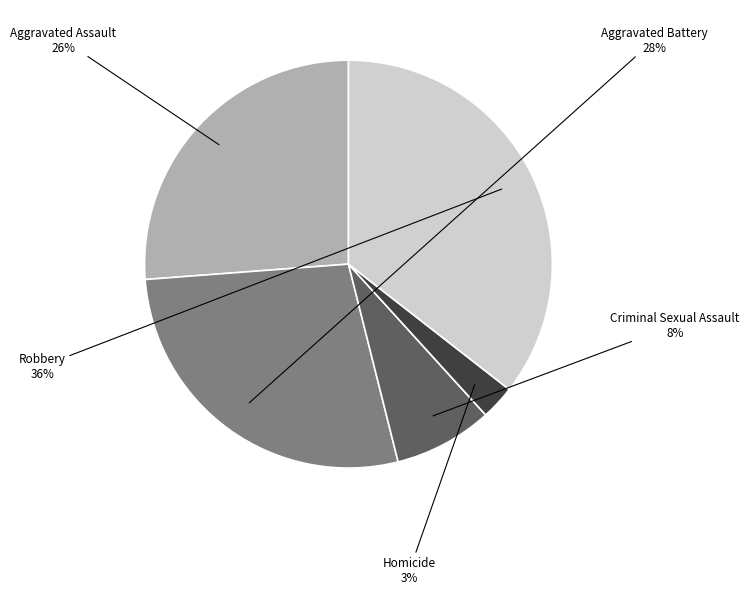

To the nearest percent, what is the average slice percentage?

20%